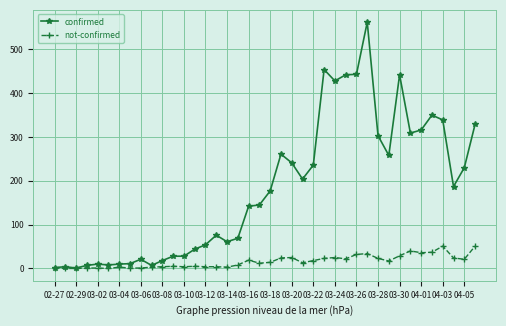

Which series has the widest spread of values?

confirmed